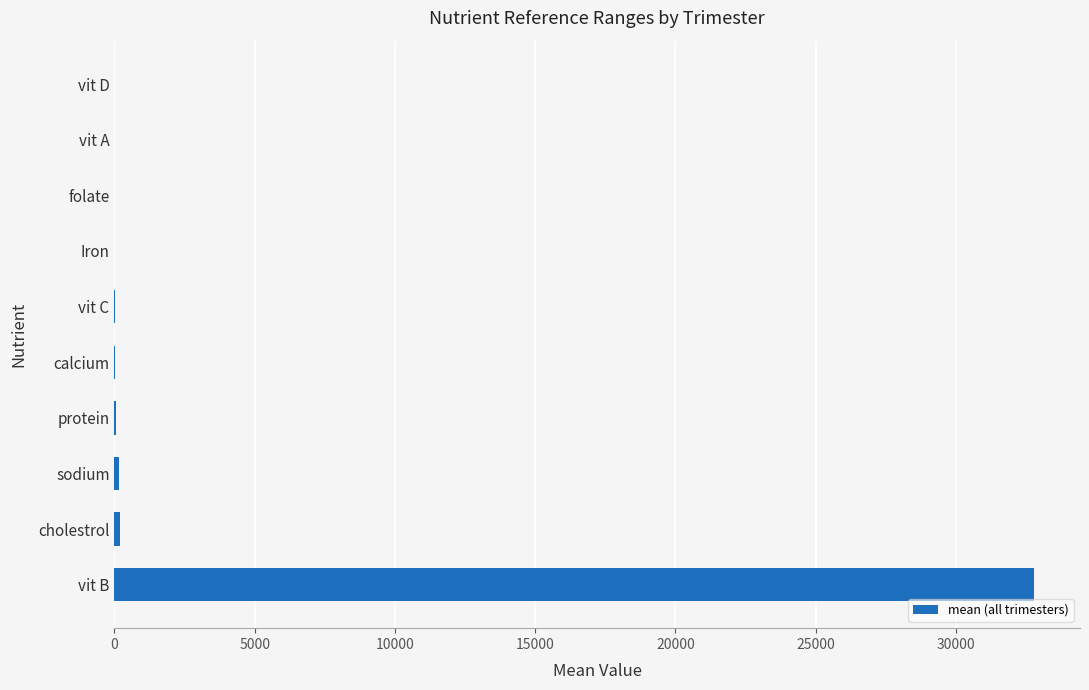

True or false: the data shows 0.0 at vit D.

True